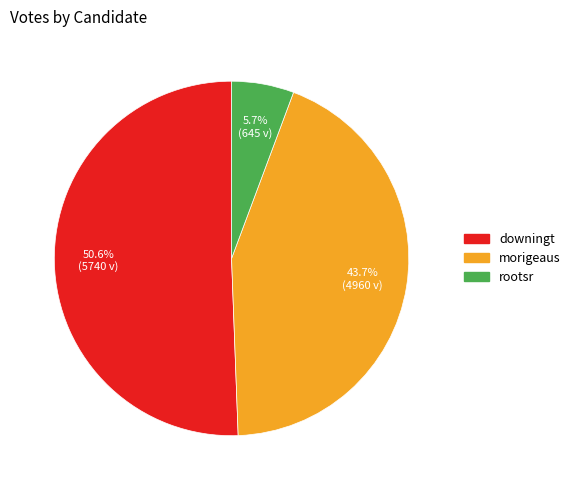

Combined, what portion of the pie is downingt and rootsr?

56.3%